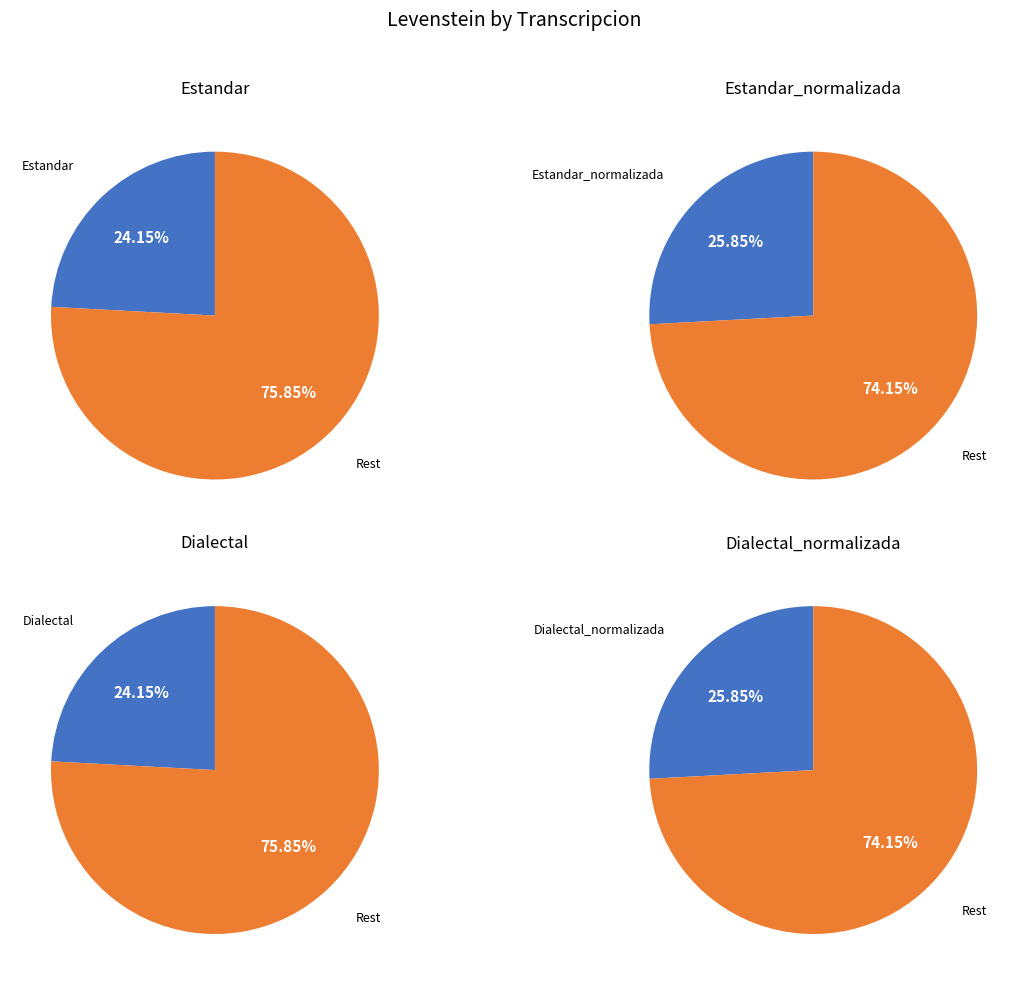

Does Estandar_normalizada represent more than half of the total?

No